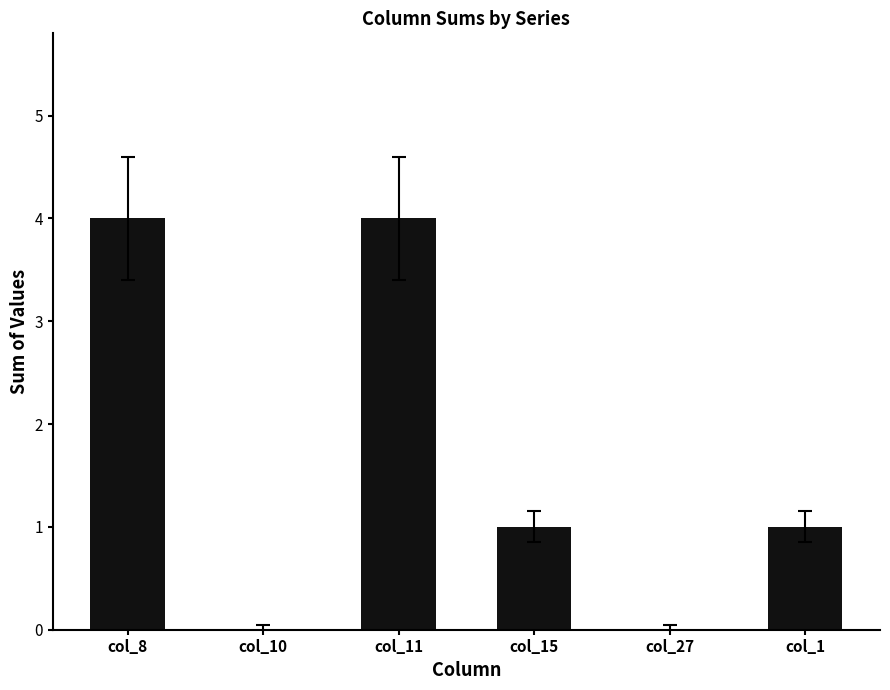

What is the sum of all values?

10